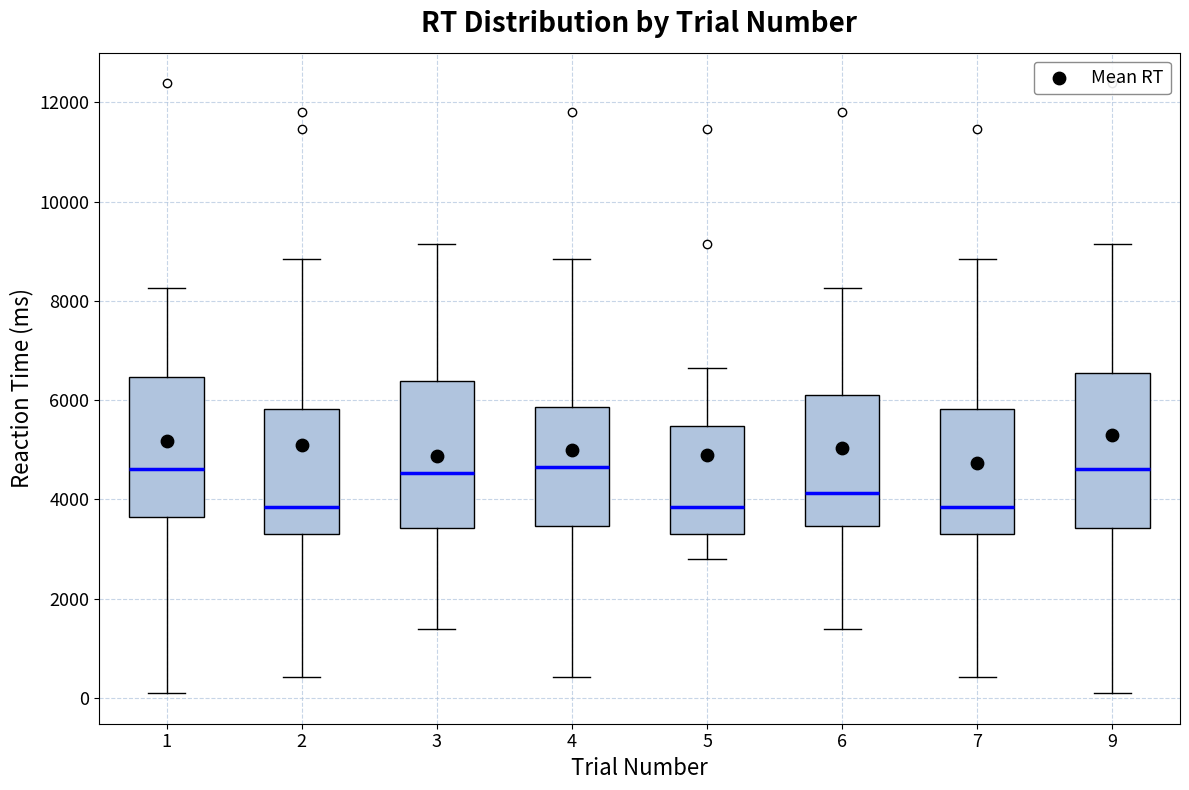

Where does the lower whisker of the box at x = 6 end on the y-axis? The values are not printed on the chart, so give them approximately, as read against the axis.

1400